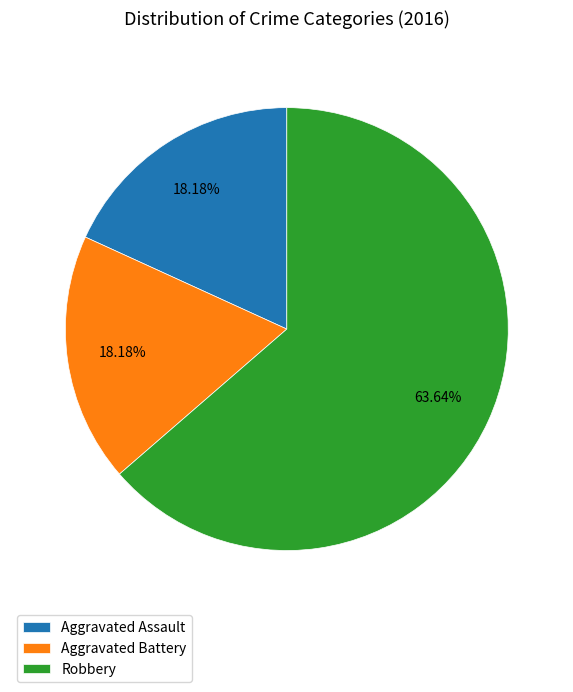

How many segments does this pie chart have?

3